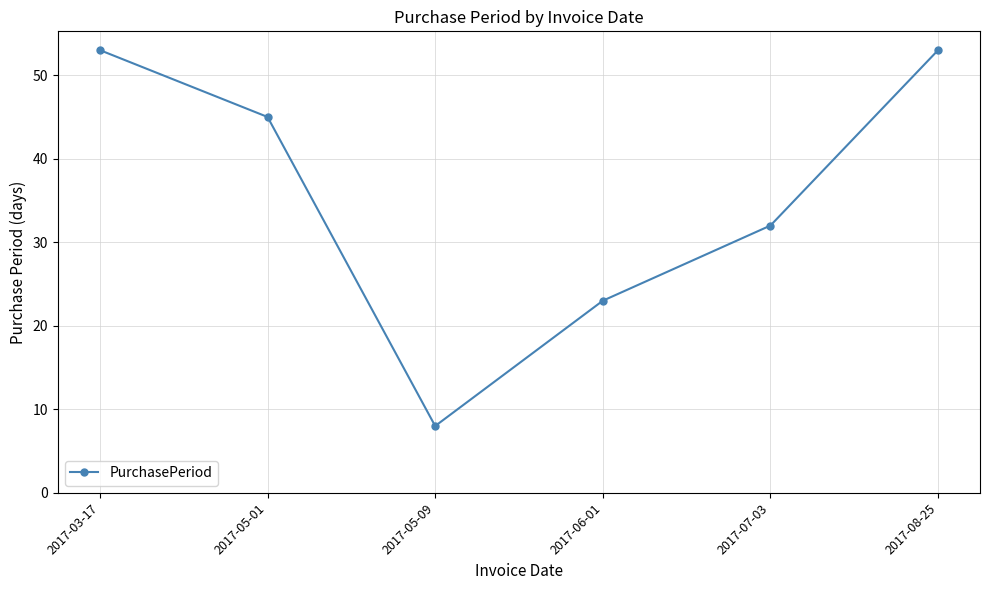

How many series are shown in this chart?

1